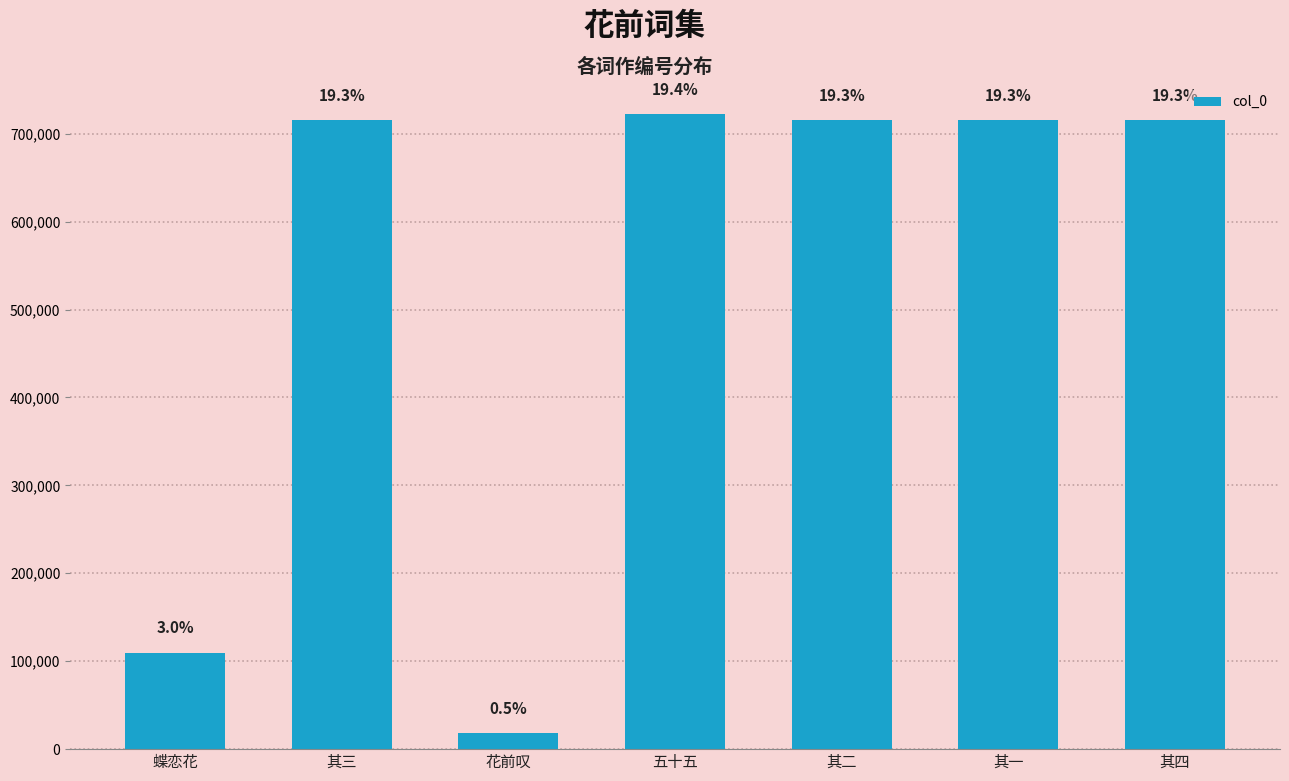

Reading left to right, list all the values displayed in this chart.

蝶恋花=109650	其三=715690	花前叹=18523	五十五=721843	其二=715689	其一=715688	其四=715691